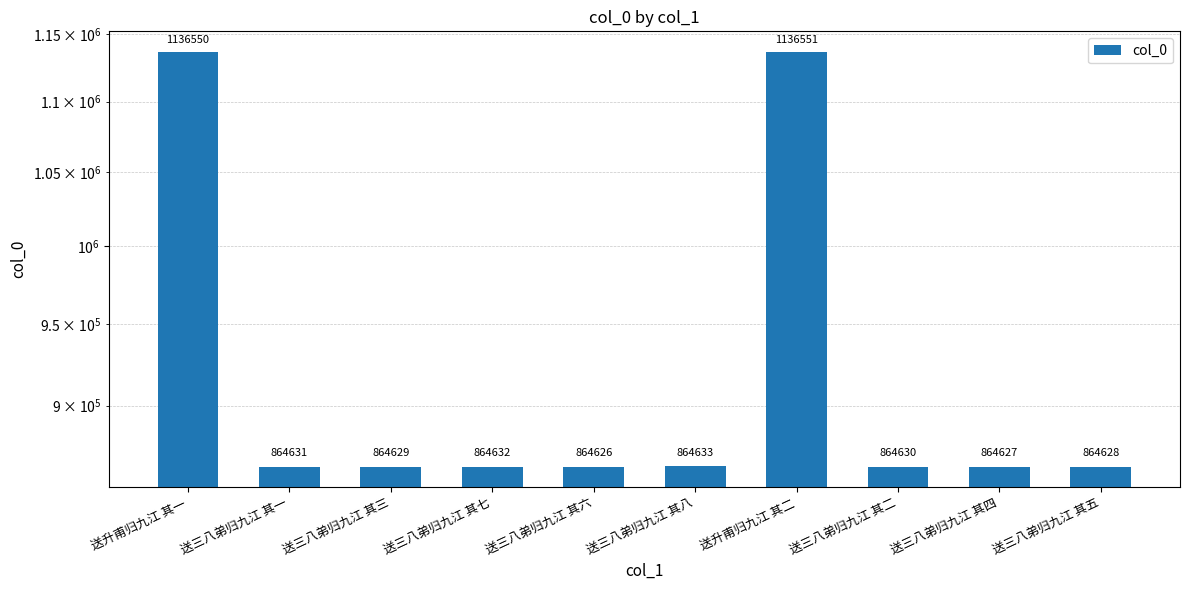

Rank the categories by value from lowest to highest.

送三八弟归九江 其六, 送三八弟归九江 其四, 送三八弟归九江 其五, 送三八弟归九江 其三, 送三八弟归九江 其二, 送三八弟归九江 其一, 送三八弟归九江 其七, 送三八弟归九江 其八, 送升甫归九江 其一, 送升甫归九江 其二